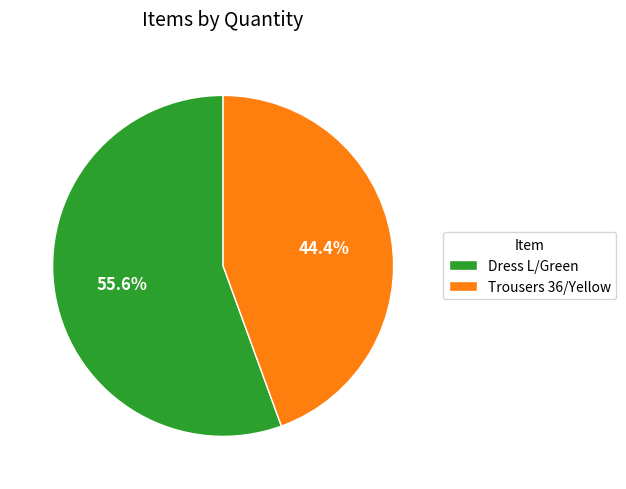

The Dress L/Green slice represents 56% of the pie. True or false?

True